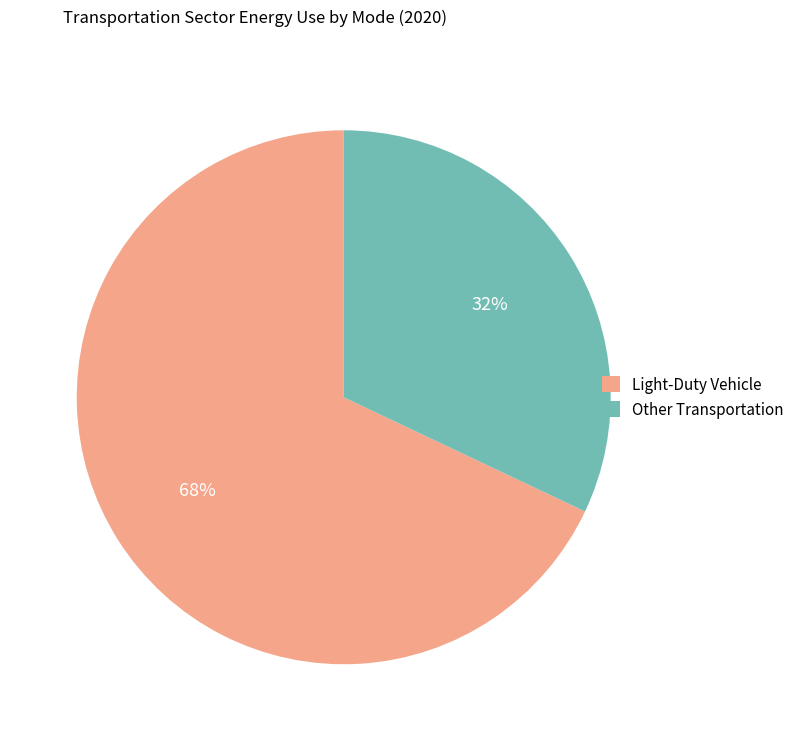

What is the smallest slice in the pie chart?

Other Transportation